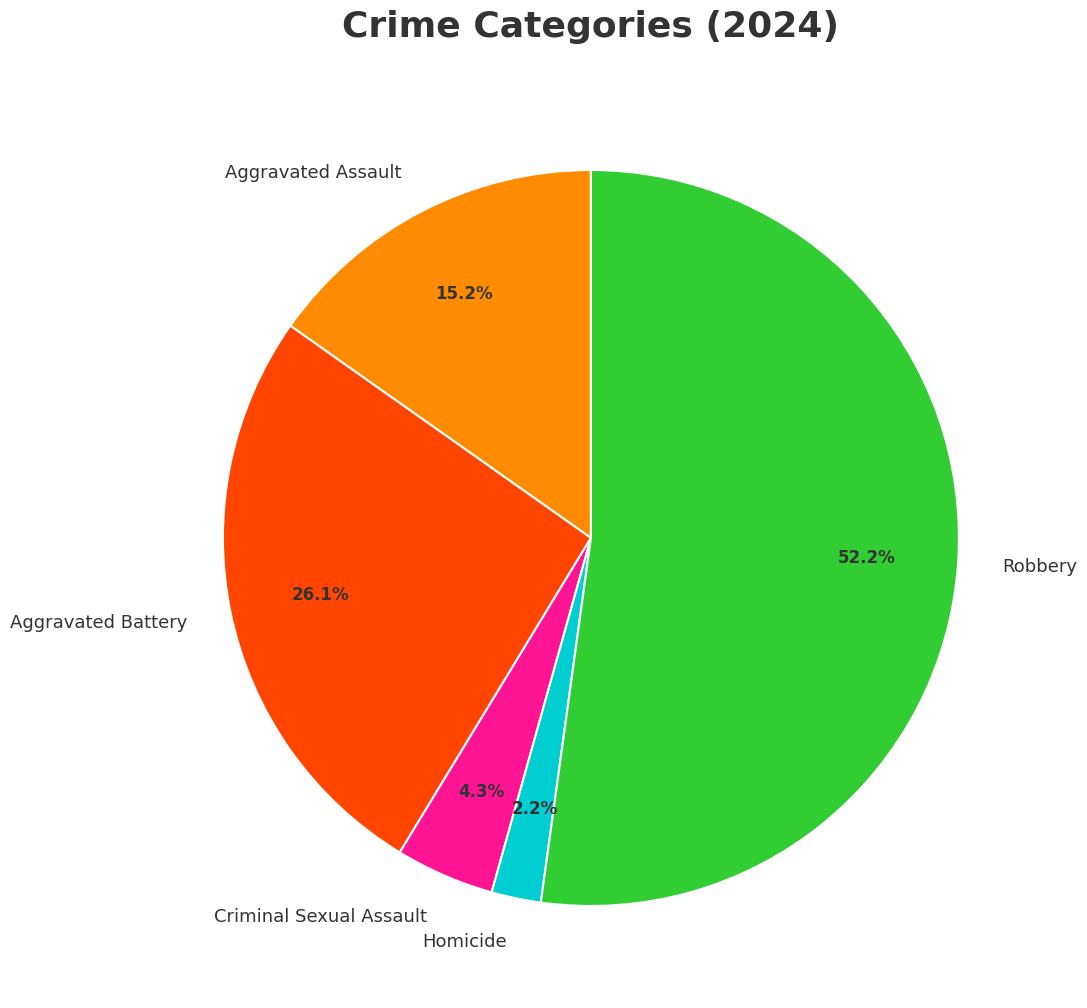

How many slices are in this pie chart?

5